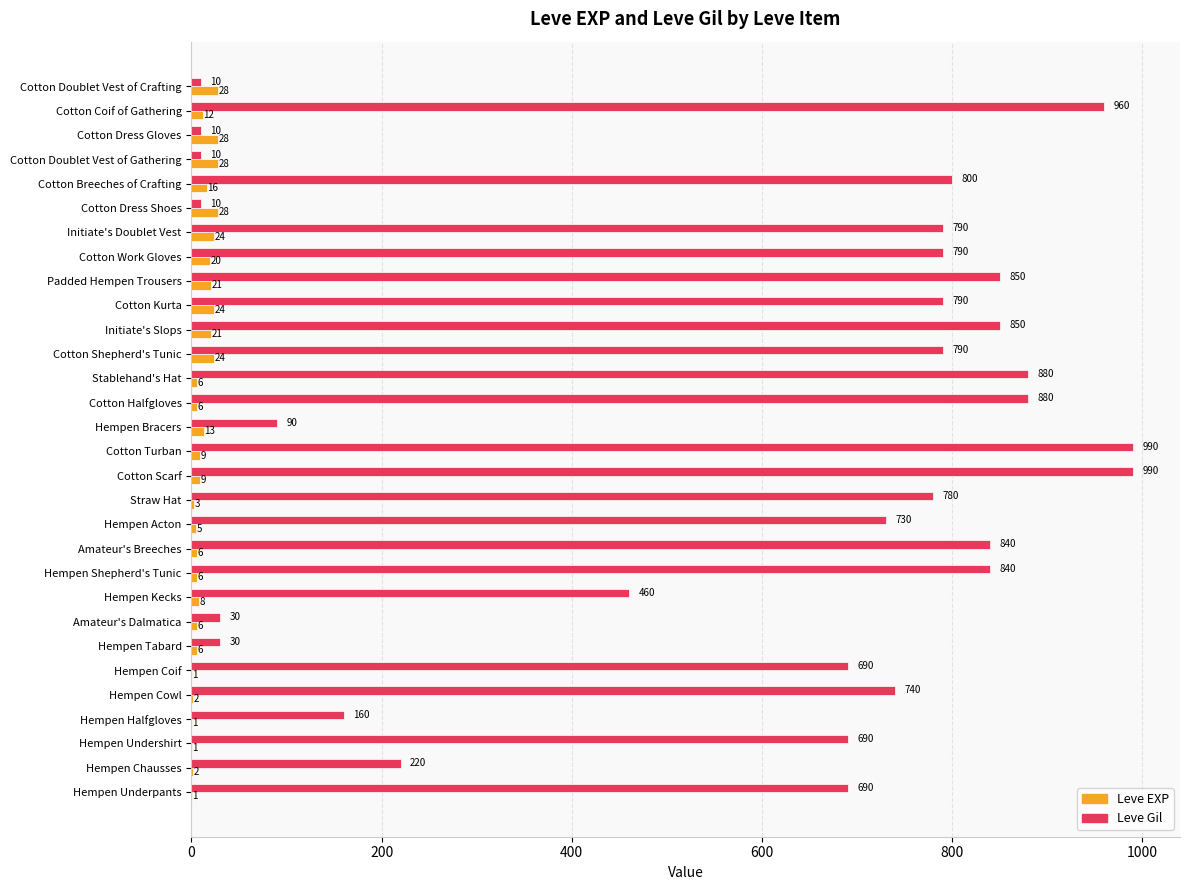

What is the greatest value displayed?

990